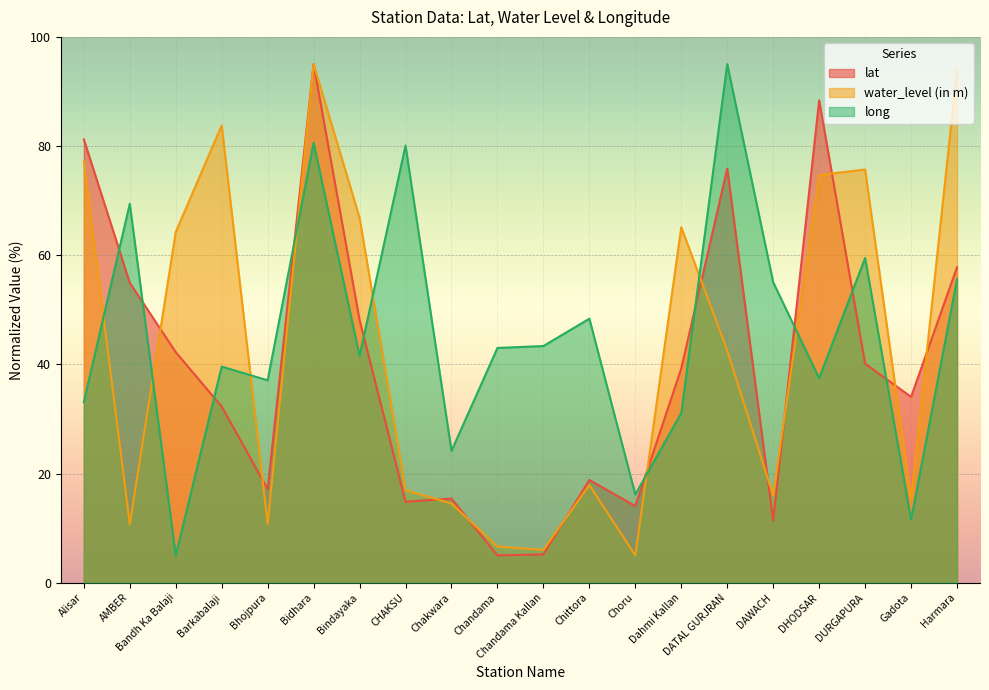

Which series changed the most between Alisar and Chandama?

lat